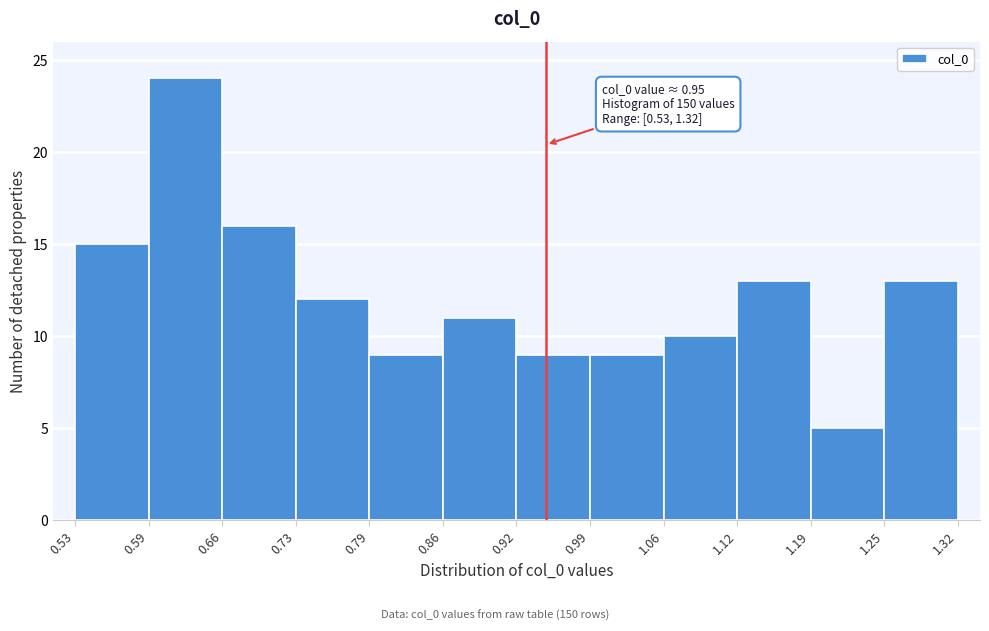

Which range on the x-axis has the tallest bar?

0.59 to 0.66